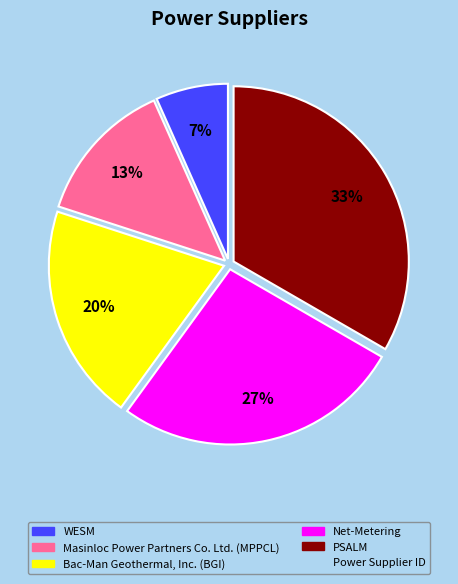

To the nearest percent, what is the average slice percentage?

20%